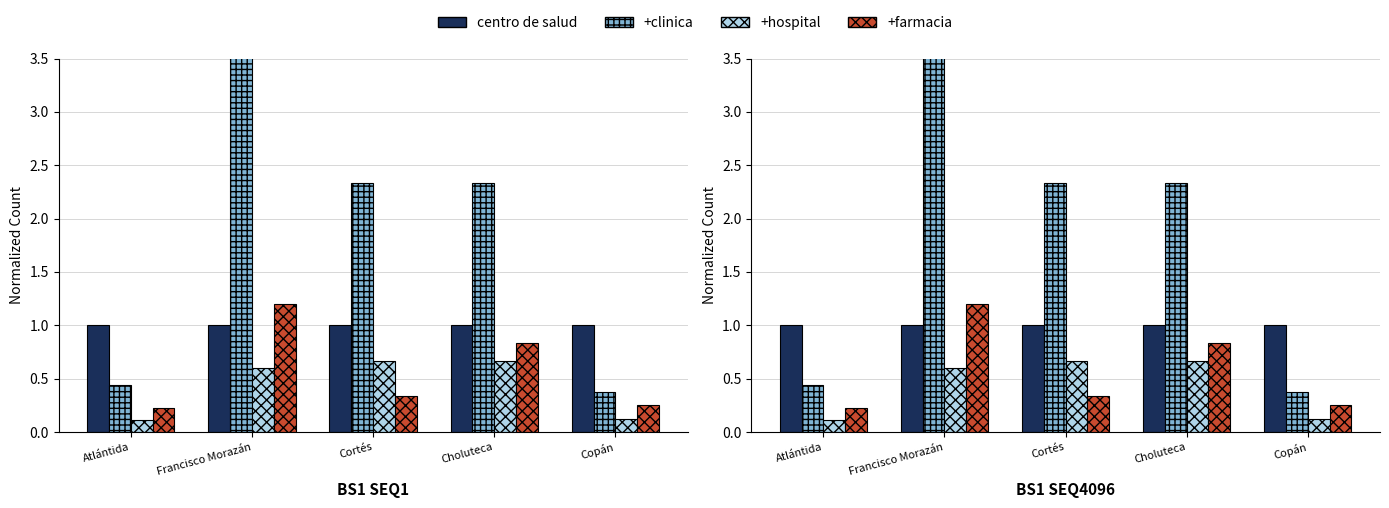

What is the label of the 2nd bar from the right?

Choluteca